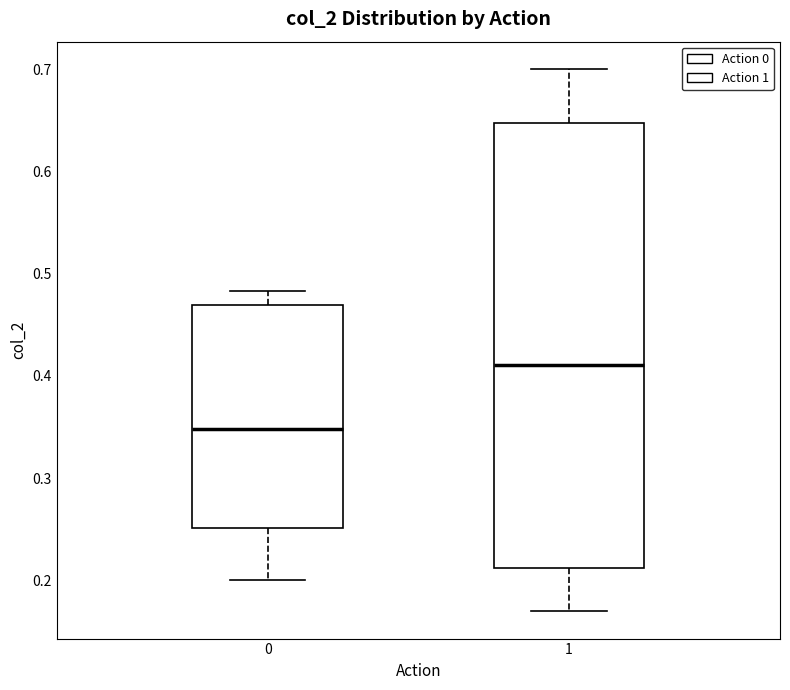

Reading left to right, transcribe this box plot: for each box, give where its median line is, the range the box spans, and where its two whiskers end, as read against the y-axis. The values are not printed on the chart, so give them approximately, as read against the axis.

0: median 0.35, box 0.25 to 0.47, whiskers 0.20 to 0.48
1: median 0.41, box 0.21 to 0.65, whiskers 0.17 to 0.70